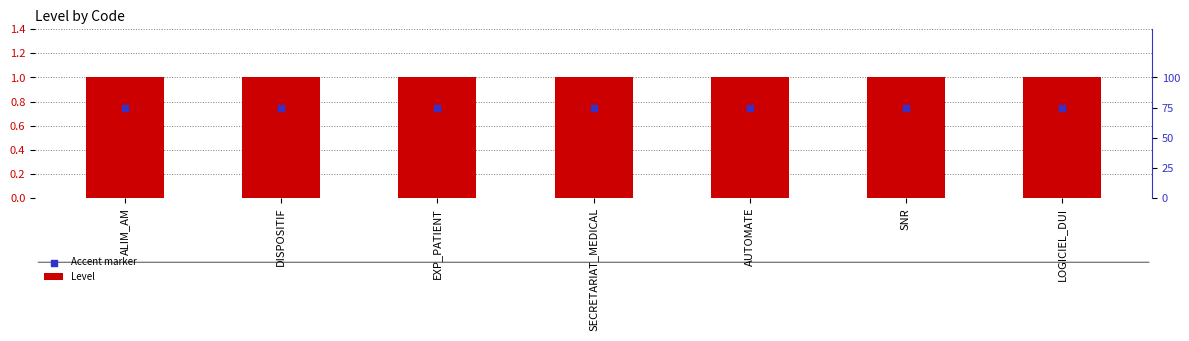

Which series has the largest total across all categories?

Level